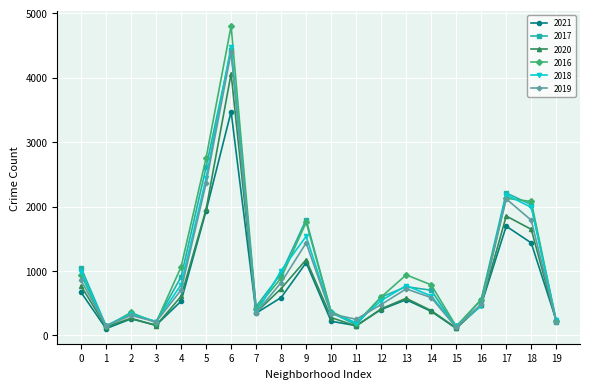

What is the minimum value for 2017?

127